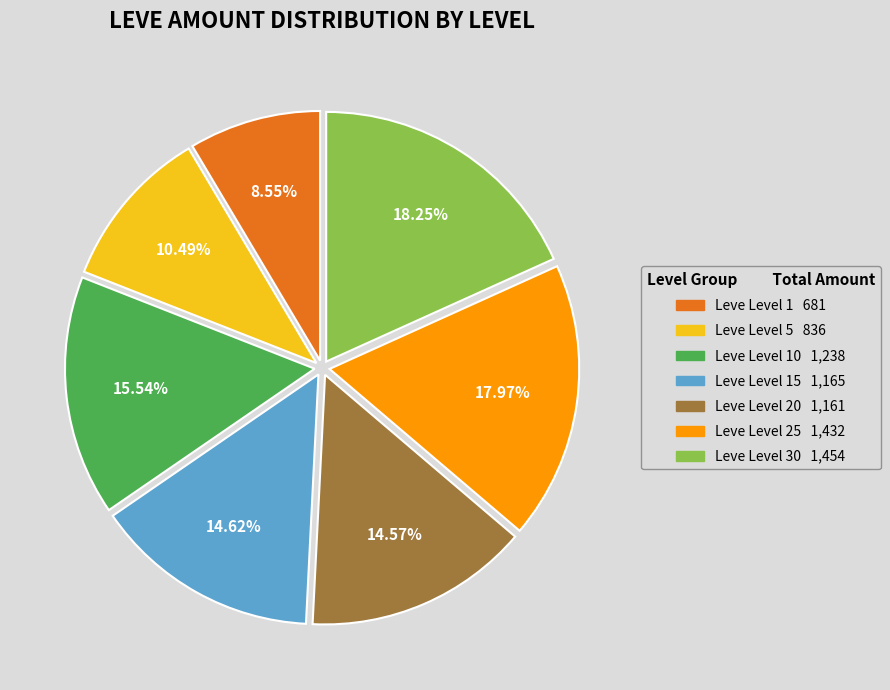

Is there any slice that represents more than half of the pie?

No